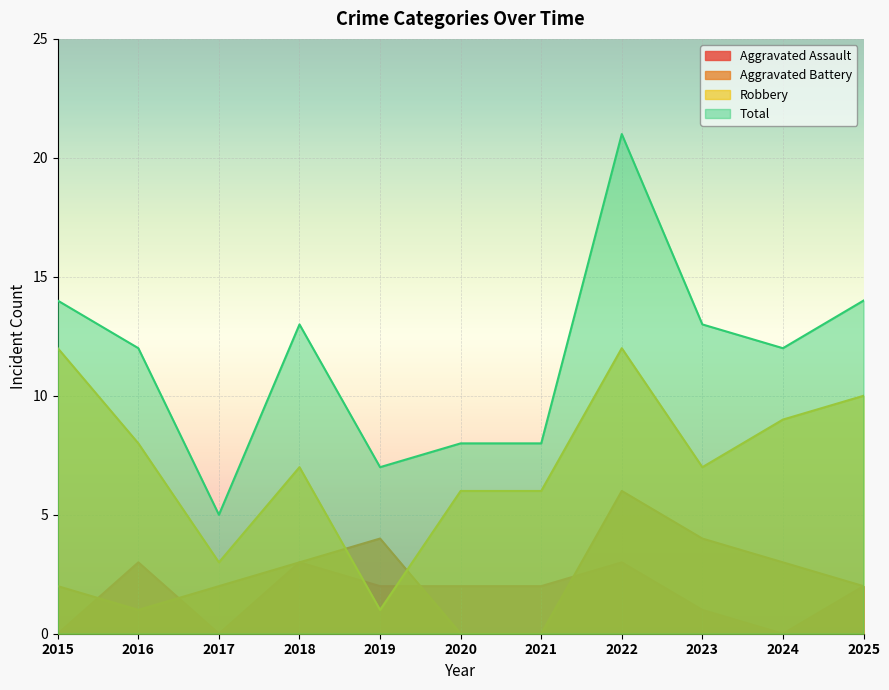

True or false: Aggravated Assault has a value of 0 at 2017.

True